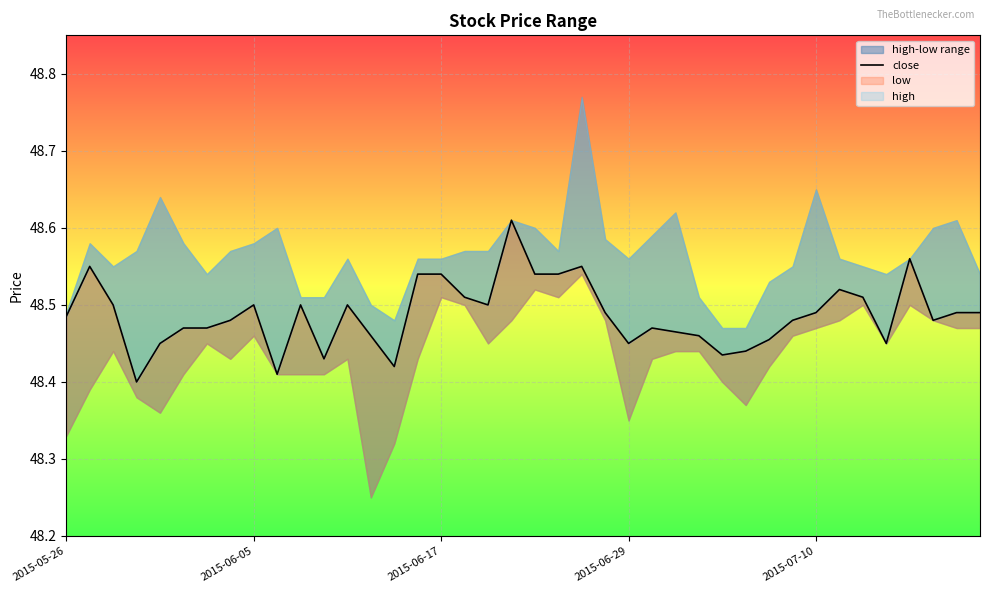

Reading right to left, transcribe all the data shown in this chart.

48.5	48.5	48.5	48.6	48.5	48.5	48.5	48.5	48.5	48.5	48.4	48.4	48.5	48.5	48.5	48.5	48.5	48.5	48.5	48.5	48.6	48.5	48.5	48.5	48.5	48.4	48.5	48.5	48.4	48.5	48.4	48.5	48.5	48.5	48.5	48.5	48.4	48.5	48.5	48.5